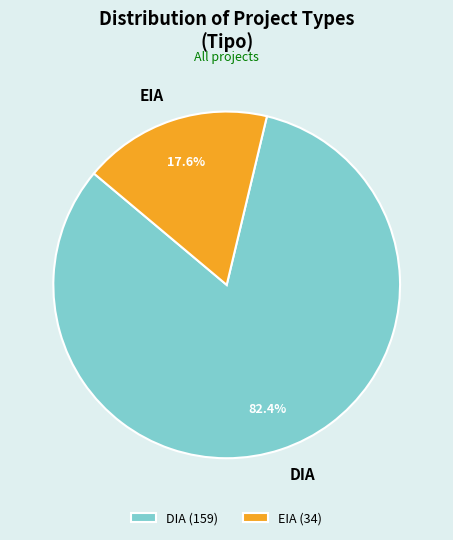

Which slice is the smallest?

EIA